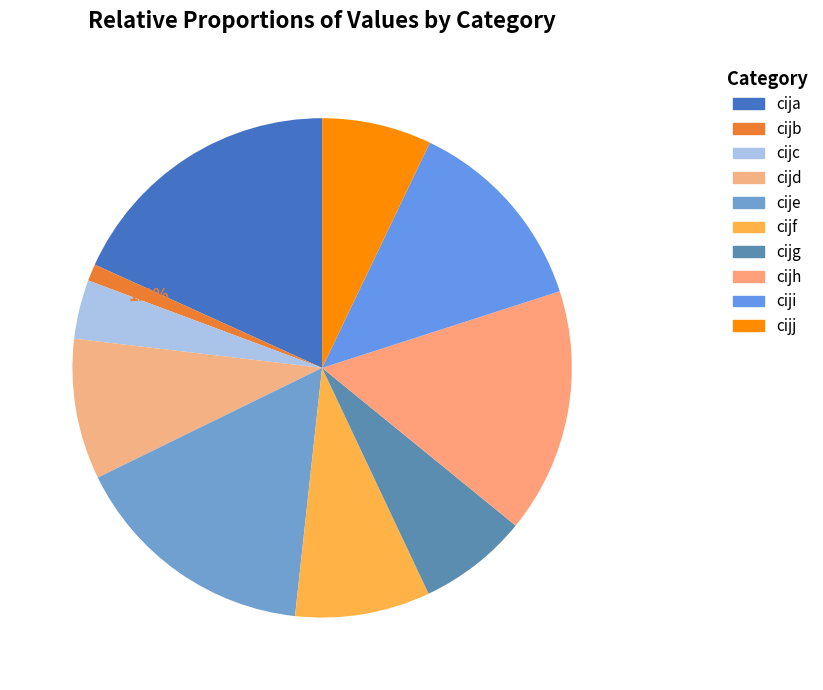

Count the number of slices in the pie.

10